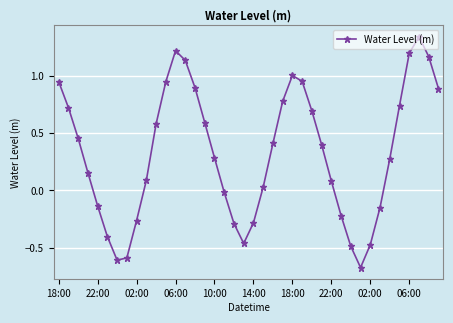

What is the sum of all values?

12.9